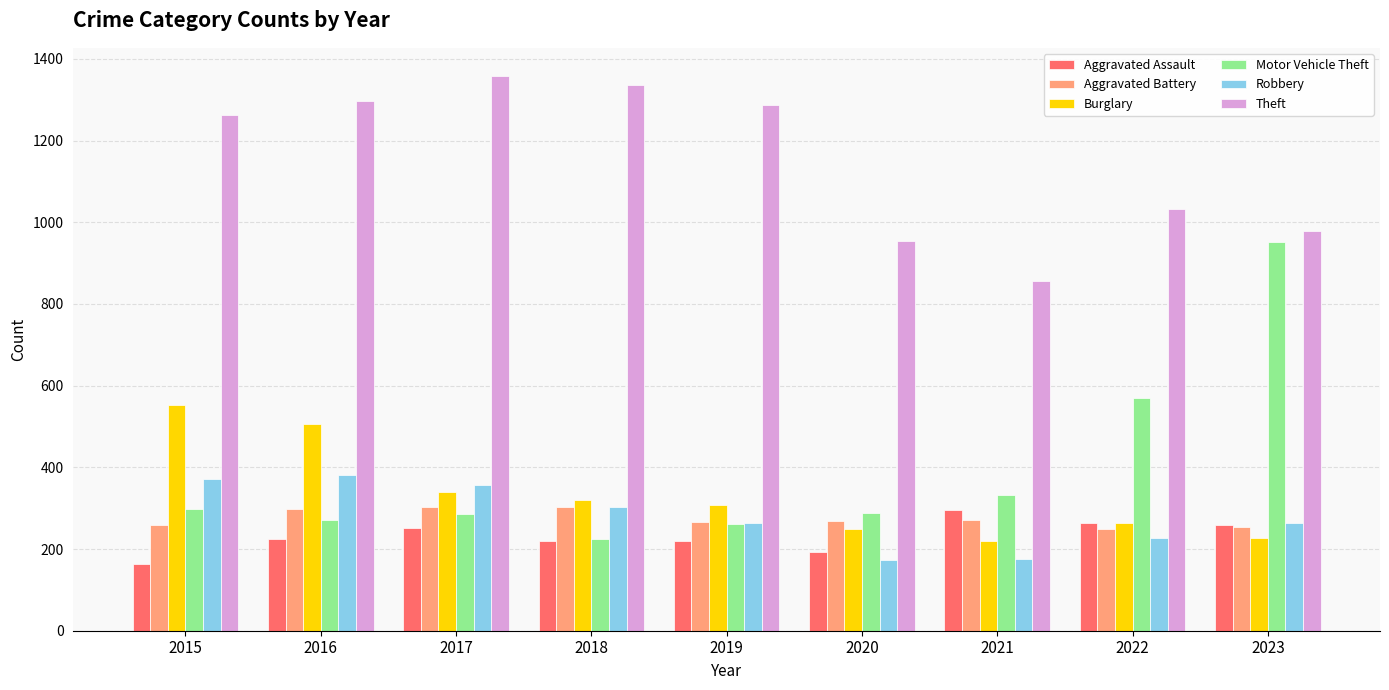

What is the spread (max minus min) of values at 2018?

1117